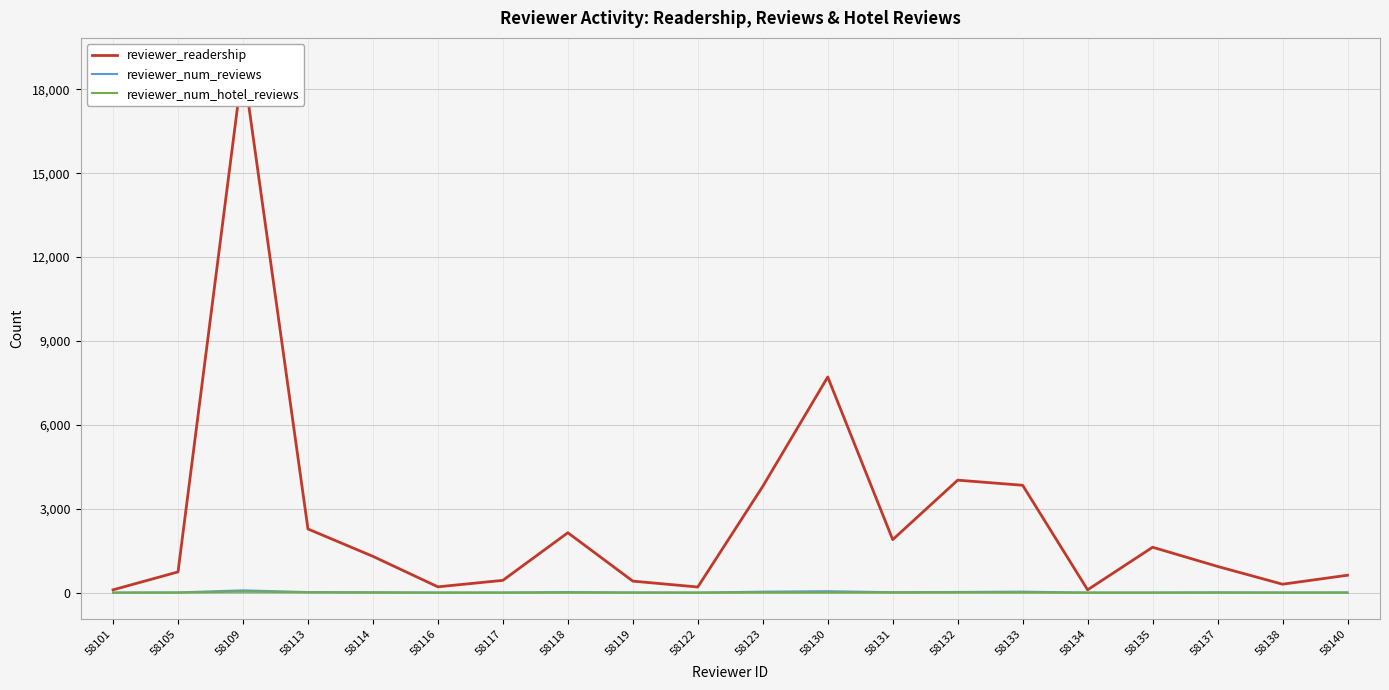

What is the greatest value displayed?

18893